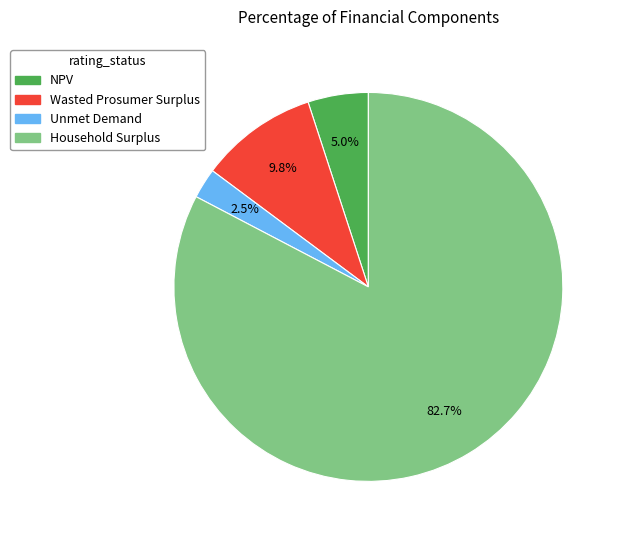

What is the ratio of the value at Household Surplus to the value at NPV?

16.5